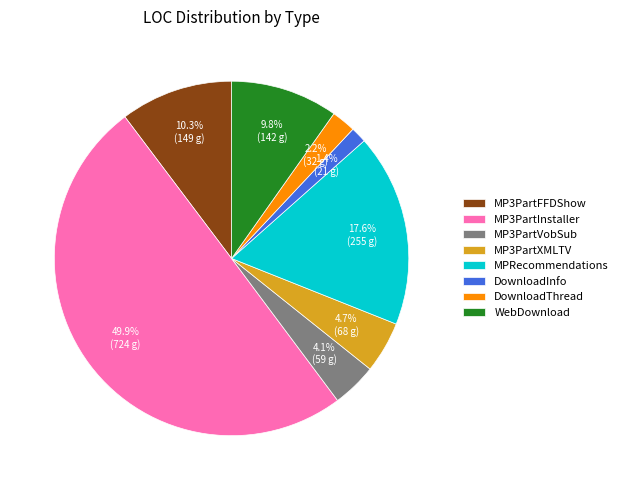

Which slice is the largest?

MP3PartInstaller